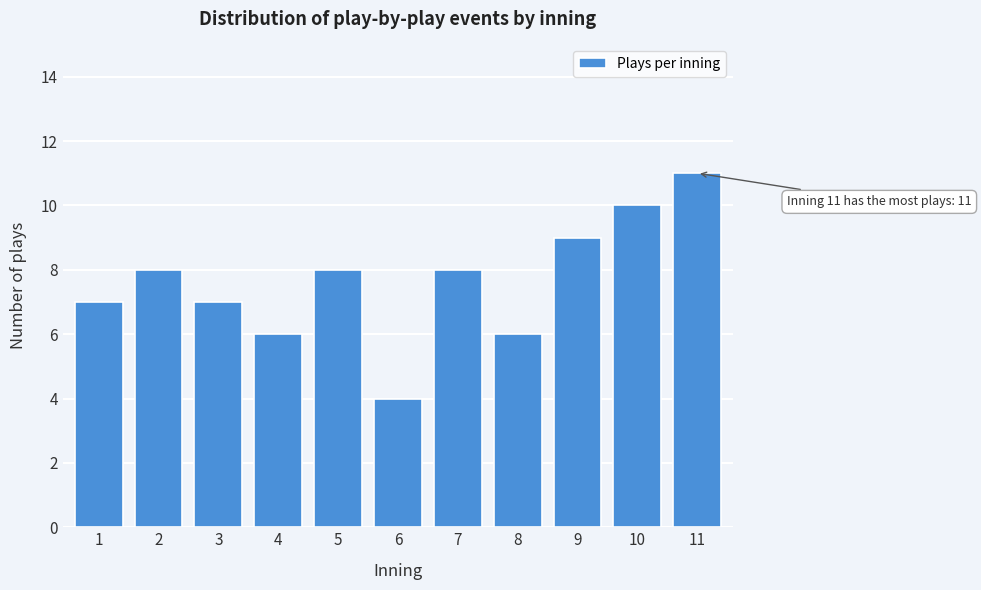

Reading left to right, transcribe all the data shown in this chart.

7	8	7	6	8	4	8	6	9	10	11